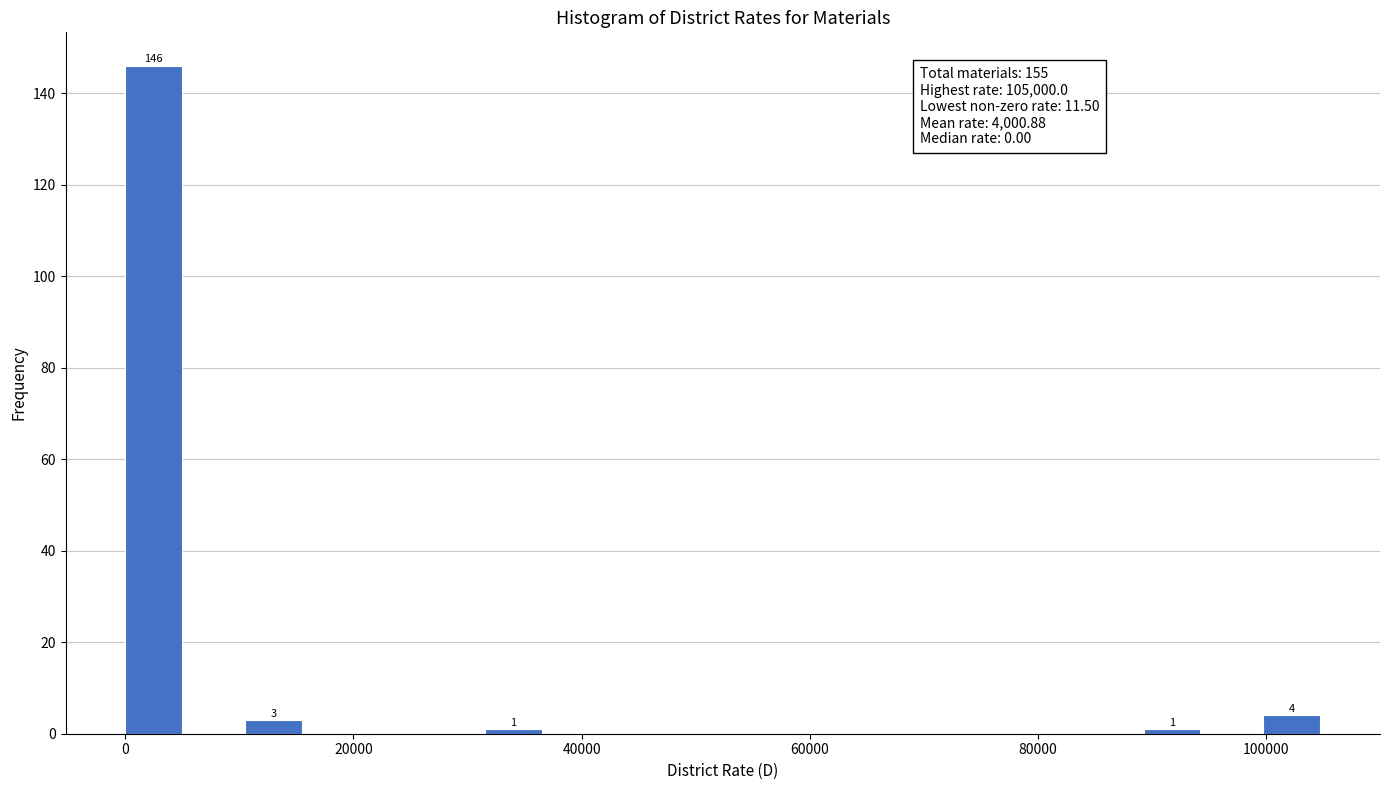

Read against the x-axis, roughly where is the centre of the tallest bar?

2000